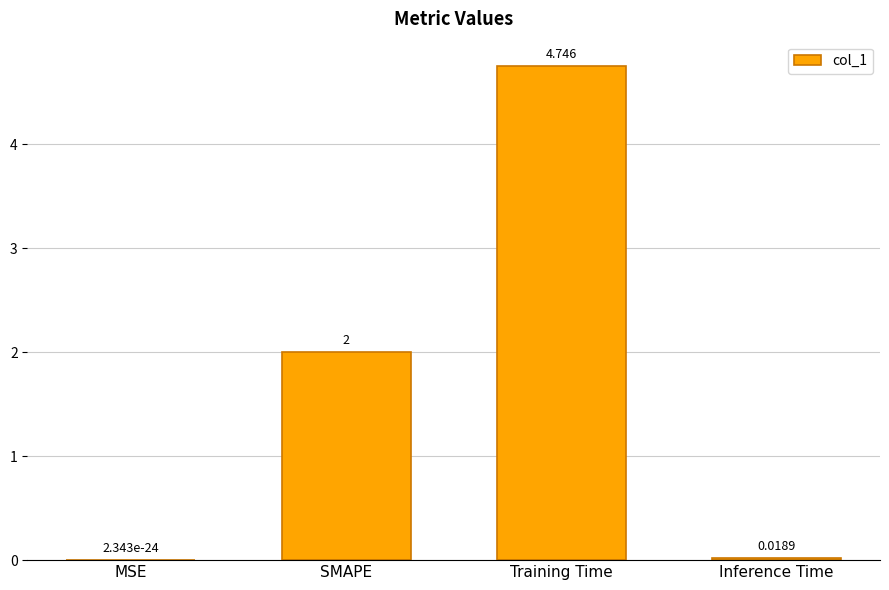

The chart shows a value of 2.0 at SMAPE. True or false?

True